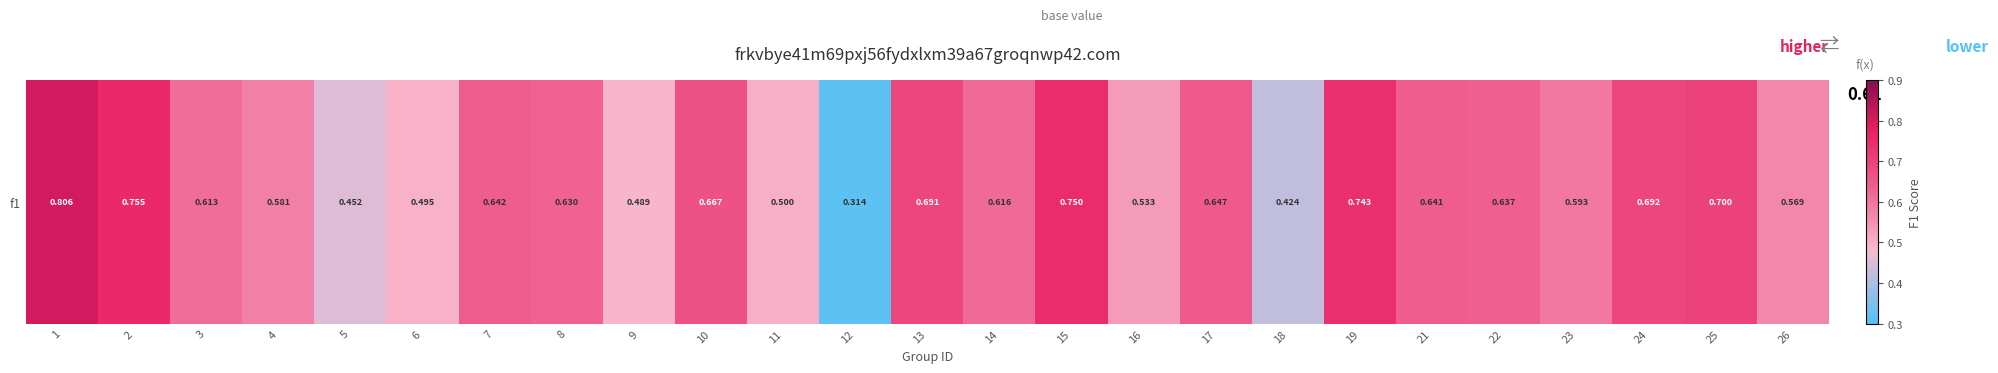

True or false: the data shows 0.5 at 5.

True